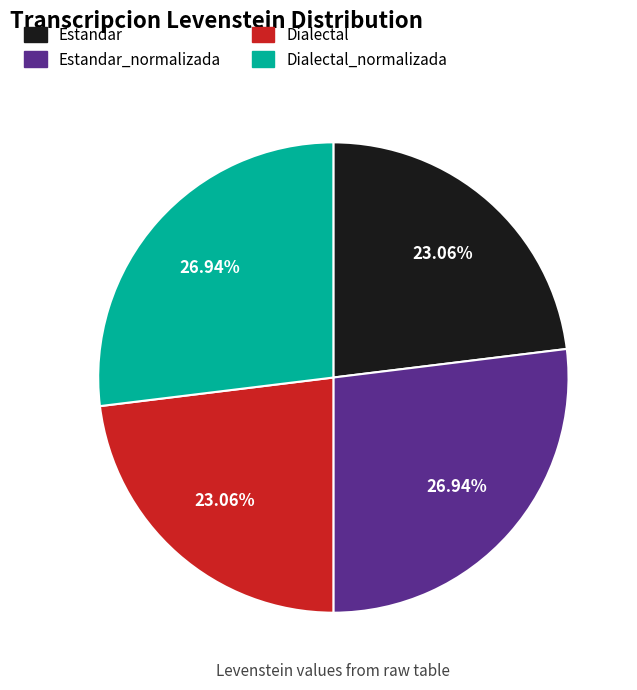

Is there a majority slice in this chart?

No